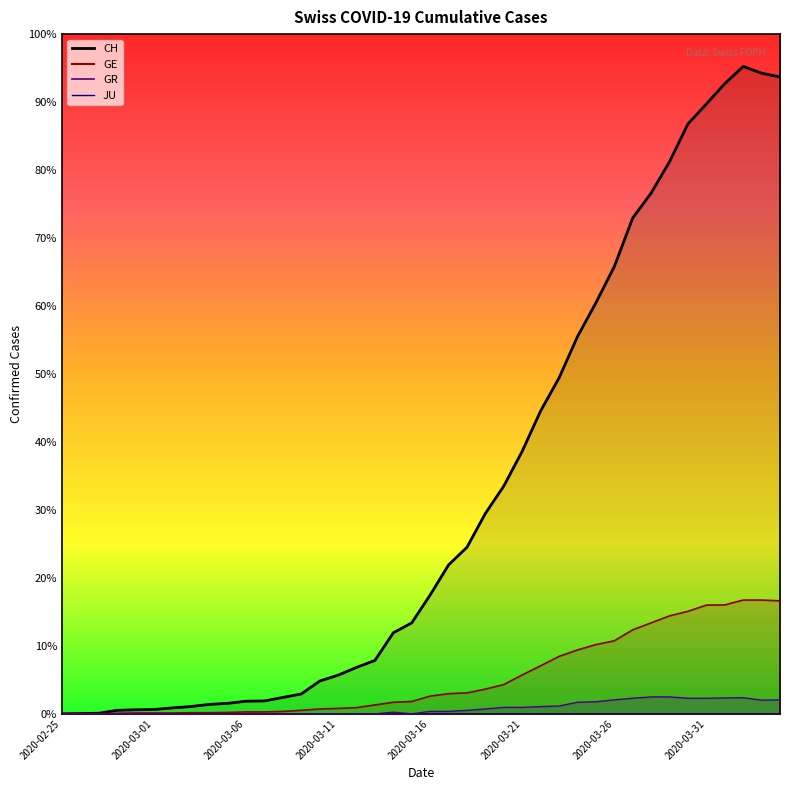

What is the highest value of the GE series?

424